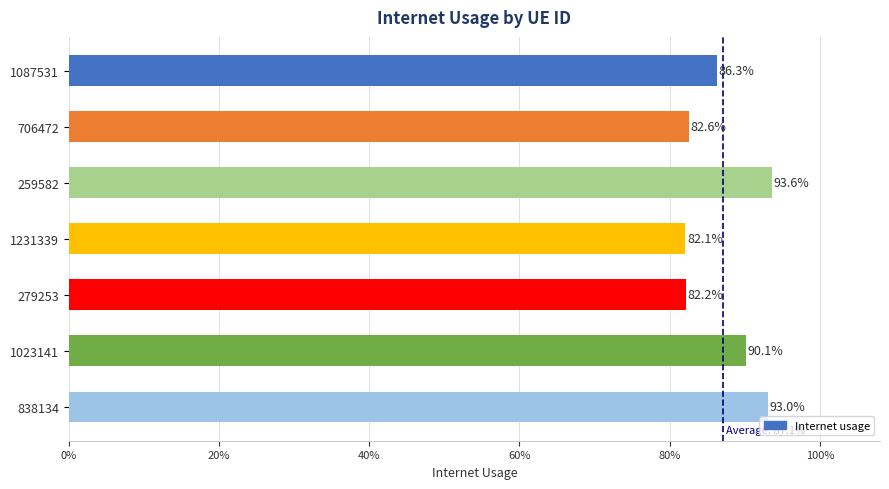

The chart shows a value of 0.9 at 259582. True or false?

True